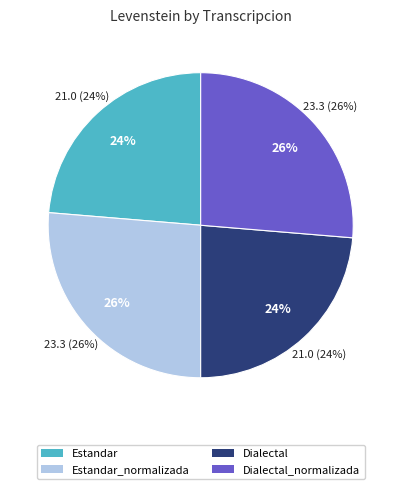

What percentage is the Dialectal_normalizada slice, to the nearest percent?

26%